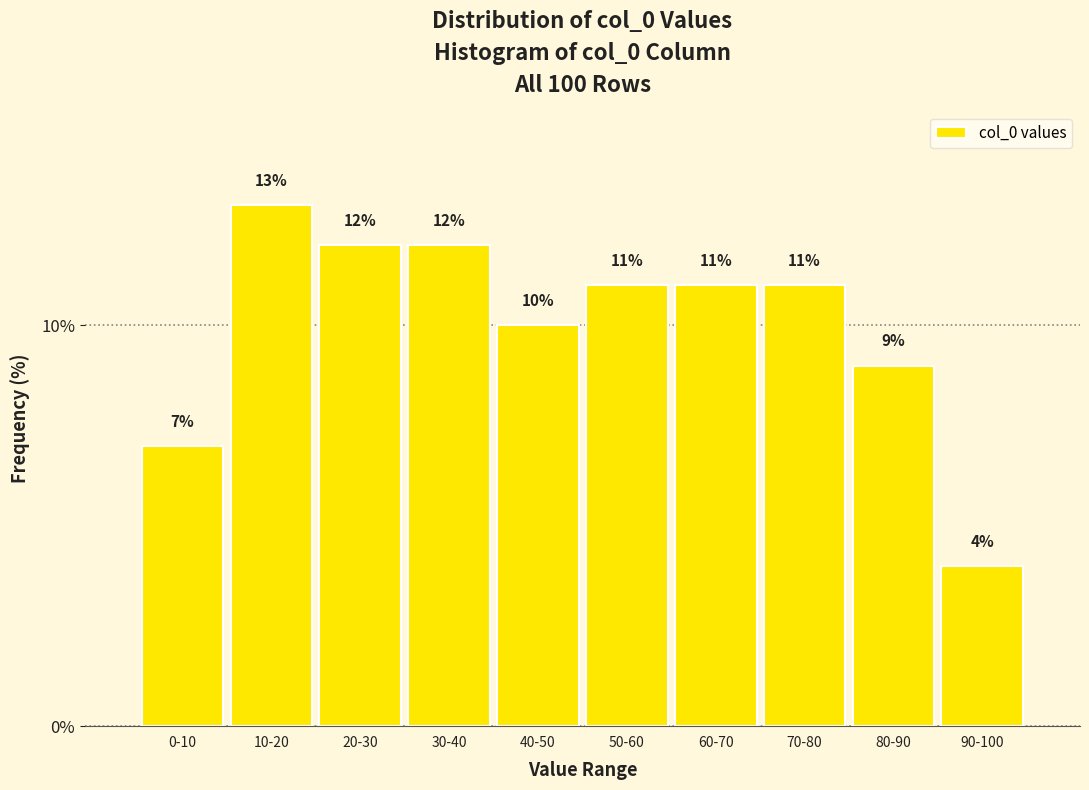

Reading right to left, extract all data points from this chart.

4.0	9.0	11.0	11.0	11.0	10.0	12.0	12.0	13.0	7.0